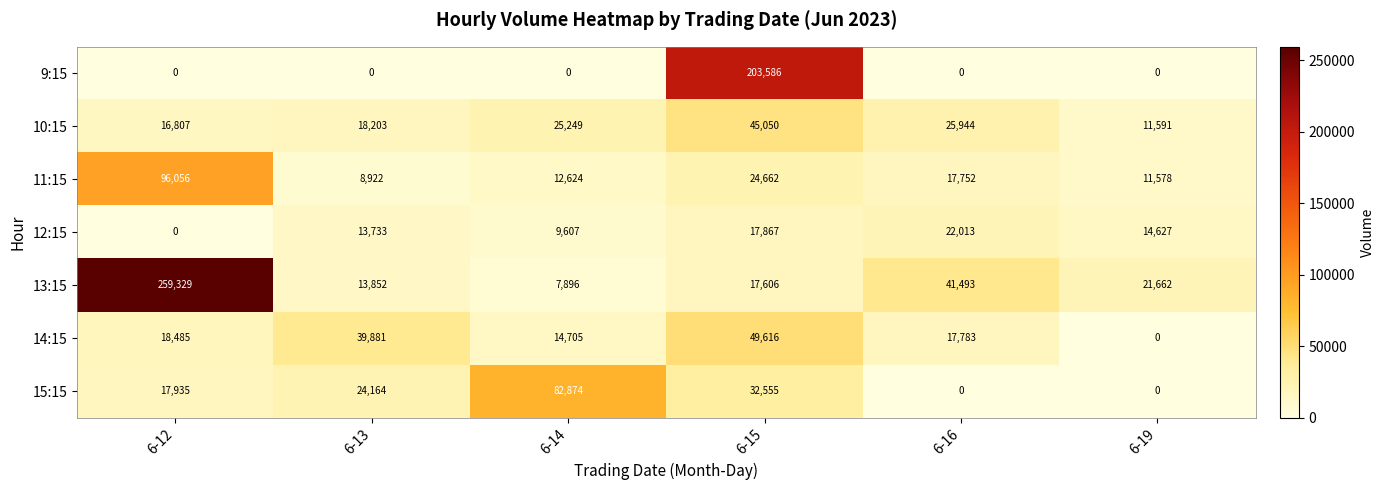

What is the difference between the second highest and minimum values in the 13:15 series?

33597